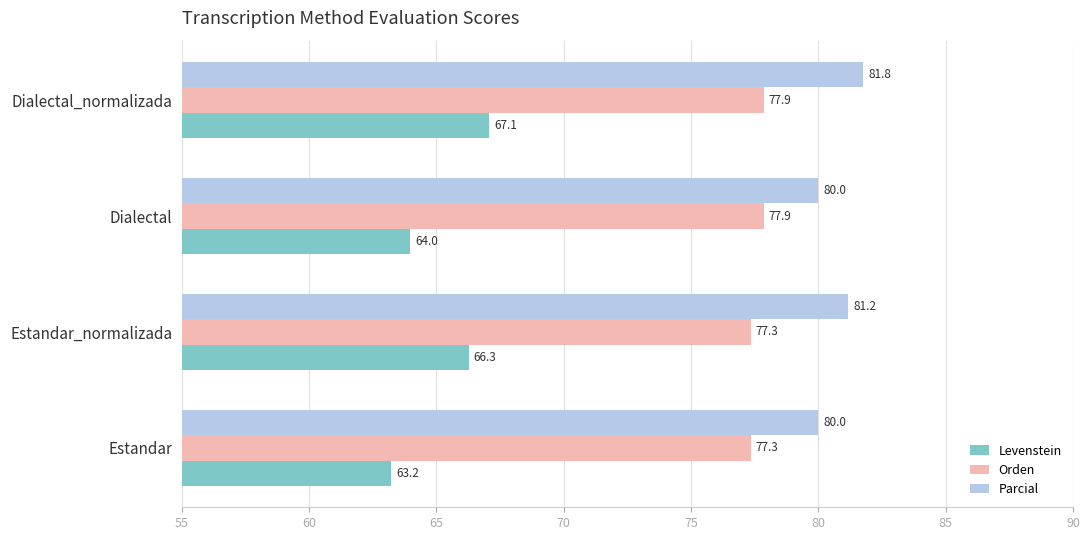

The value of Parcial at Dialectal is 80.0. True or false?

True